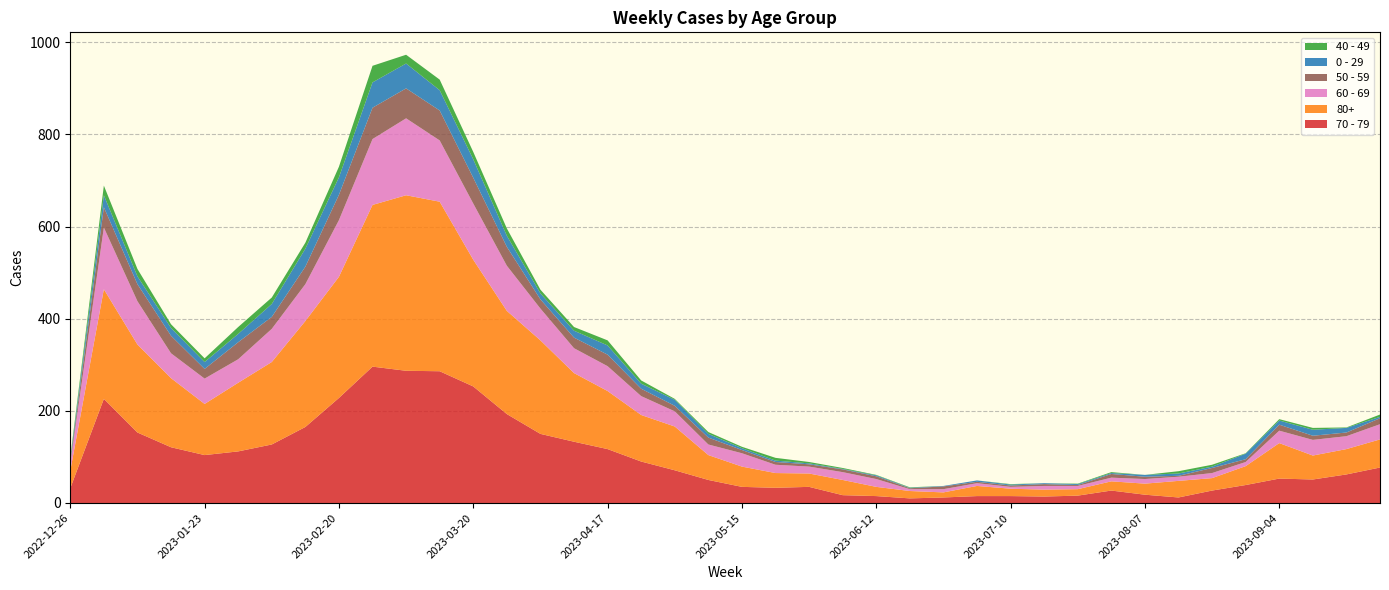

Reading right to left, list all the values displayed in this chart.

70 - 79: 2023-09-25=77	2023-09-18=62	2023-09-11=51	2023-09-04=53	2023-08-28=39	2023-08-21=27	2023-08-14=12	2023-08-07=18	2023-07-31=27	2023-07-24=16	2023-07-17=14	2023-07-10=15	2023-07-03=15	2023-06-26=12	2023-06-19=10	2023-06-12=15	2023-06-05=17	2023-05-29=35	2023-05-22=33	2023-05-15=35	2023-05-08=50	2023-05-01=71	2023-04-24=90	2023-04-17=117	2023-04-10=133	2023-04-03=150	2023-03-27=193	2023-03-20=253	2023-03-13=286	2023-03-06=287	2023-02-27=296	2023-02-20=228	2023-02-13=165	2023-02-06=127	2023-01-30=112	2023-01-23=104	2023-01-16=121	2023-01-09=153	2023-01-02=226	2022-12-26=32
80+: 2023-09-25=61	2023-09-18=55	2023-09-11=52	2023-09-04=77	2023-08-28=41	2023-08-21=27	2023-08-14=36	2023-08-07=24	2023-07-31=20	2023-07-24=14	2023-07-17=15	2023-07-10=16	2023-07-03=22	2023-06-26=11	2023-06-19=16	2023-06-12=20	2023-06-05=33	2023-05-29=29	2023-05-22=32	2023-05-15=44	2023-05-08=54	2023-05-01=95	2023-04-24=101	2023-04-17=126	2023-04-10=149	2023-04-03=203	2023-03-27=224	2023-03-20=275	2023-03-13=368	2023-03-06=381	2023-02-27=351	2023-02-20=263	2023-02-13=230	2023-02-06=179	2023-01-30=149	2023-01-23=111	2023-01-16=150	2023-01-09=191	2023-01-02=238	2022-12-26=38
60 - 69: 2023-09-25=33	2023-09-18=28	2023-09-11=34	2023-09-04=27	2023-08-28=9	2023-08-21=11	2023-08-14=9	2023-08-07=10	2023-07-31=8	2023-07-24=7	2023-07-17=8	2023-07-10=4	2023-07-03=6	2023-06-26=7	2023-06-19=4	2023-06-12=17	2023-06-05=17	2023-05-29=15	2023-05-22=18	2023-05-15=29	2023-05-08=23	2023-05-01=33	2023-04-24=41	2023-04-17=54	2023-04-10=54	2023-04-03=69	2023-03-27=98	2023-03-20=122	2023-03-13=133	2023-03-06=167	2023-02-27=143	2023-02-20=123	2023-02-13=80	2023-02-06=72	2023-01-30=51	2023-01-23=55	2023-01-16=54	2023-01-09=94	2023-01-02=134	2022-12-26=16
50 - 59: 2023-09-25=13	2023-09-18=8	2023-09-11=9	2023-09-04=13	2023-08-28=6	2023-08-21=11	2023-08-14=2	2023-08-07=5	2023-07-31=8	2023-07-24=2	2023-07-17=4	2023-07-10=3	2023-07-03=3	2023-06-26=6	2023-06-19=2	2023-06-12=6	2023-06-05=6	2023-05-29=5	2023-05-22=6	2023-05-15=7	2023-05-08=15	2023-05-01=12	2023-04-24=16	2023-04-17=25	2023-04-10=23	2023-04-03=20	2023-03-27=41	2023-03-20=56	2023-03-13=65	2023-03-06=65	2023-02-27=68	2023-02-20=55	2023-02-13=38	2023-02-06=26	2023-01-30=37	2023-01-23=21	2023-01-16=38	2023-01-09=37	2023-01-02=44	2022-12-26=5
0 - 29: 2023-09-25=3	2023-09-18=10	2023-09-11=13	2023-09-04=9	2023-08-28=12	2023-08-21=3	2023-08-14=5	2023-08-07=4	2023-07-31=2	2023-07-24=2	2023-07-17=2	2023-07-10=2	2023-07-03=3	2023-06-26=1	2023-06-19=1	2023-06-12=2	2023-06-05=1	2023-05-29=2	2023-05-22=3	2023-05-15=4	2023-05-08=8	2023-05-01=13	2023-04-24=11	2023-04-17=20	2023-04-10=15	2023-04-03=13	2023-03-27=24	2023-03-20=40	2023-03-13=44	2023-03-06=54	2023-02-27=55	2023-02-20=38	2023-02-13=39	2023-02-06=28	2023-01-30=18	2023-01-23=15	2023-01-16=17	2023-01-09=17	2023-01-02=26	2022-12-26=4
40 - 49: 2023-09-25=5	2023-09-18=1	2023-09-11=4	2023-09-04=3	2023-08-28=1	2023-08-21=4	2023-08-14=5	2023-08-07=0	2023-07-31=2	2023-07-24=1	2023-07-17=0	2023-07-10=1	2023-07-03=0	2023-06-26=0	2023-06-19=1	2023-06-12=1	2023-06-05=2	2023-05-29=3	2023-05-22=6	2023-05-15=3	2023-05-08=4	2023-05-01=2	2023-04-24=7	2023-04-17=11	2023-04-10=8	2023-04-03=8	2023-03-27=16	2023-03-20=16	2023-03-13=23	2023-03-06=19	2023-02-27=36	2023-02-20=23	2023-02-13=13	2023-02-06=14	2023-01-30=15	2023-01-23=8	2023-01-16=8	2023-01-09=16	2023-01-02=21	2022-12-26=4